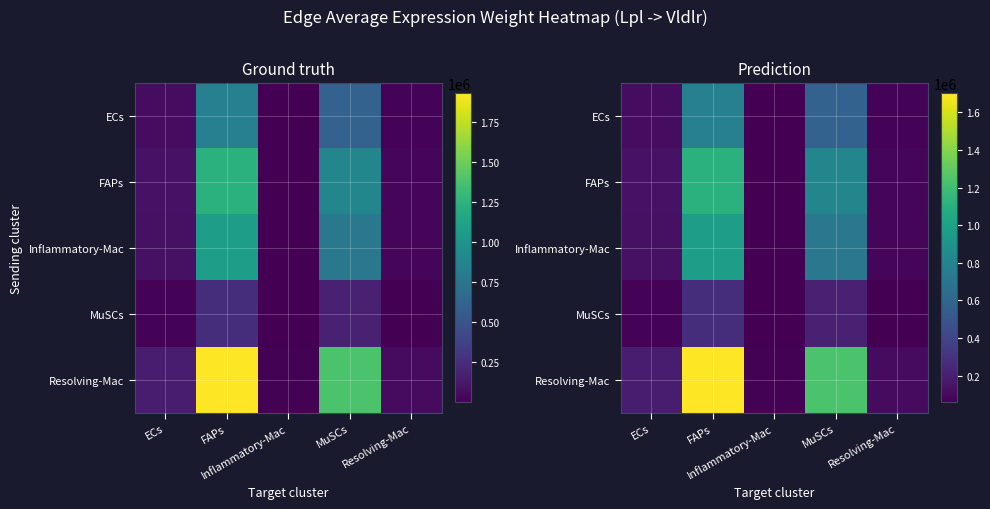

What is the sum of all Inflammatory-Mac values?

1969433.3